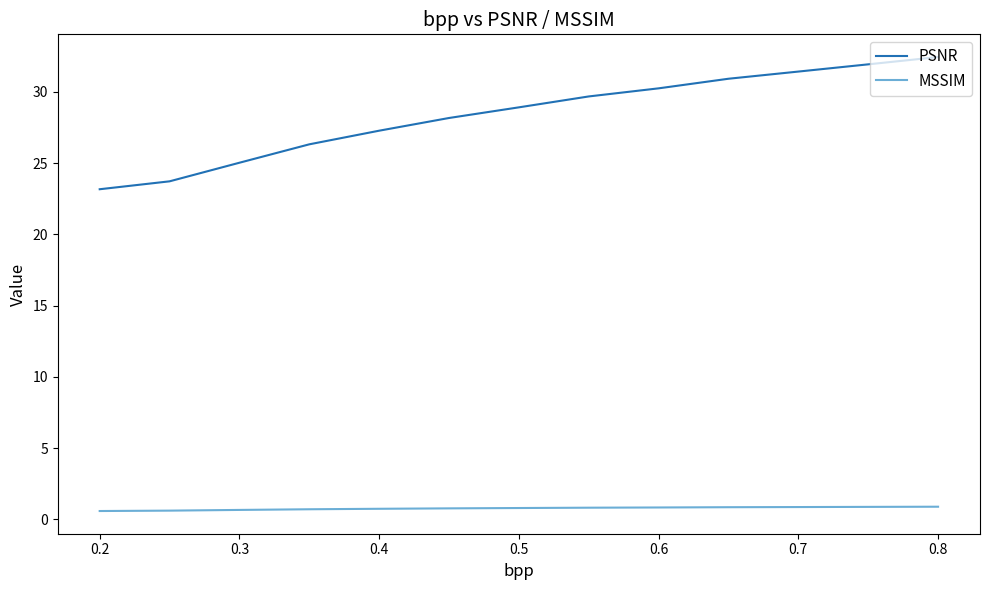

List the series in order of their peak value, lowest first.

MSSIM, PSNR